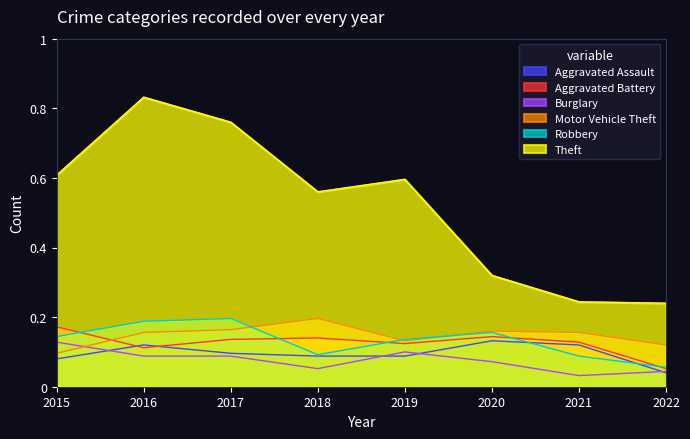

Reading left to right, extract all data points from this chart.

Aggravated Assault: 2015=0.1	2016=0.1	2017=0.1	2018=0.1	2019=0.1	2020=0.1	2021=0.1	2022=0.0
Aggravated Battery: 2015=0.2	2016=0.1	2017=0.1	2018=0.1	2019=0.1	2020=0.1	2021=0.1	2022=0.1
Burglary: 2015=0.1	2016=0.1	2017=0.1	2018=0.1	2019=0.1	2020=0.1	2021=0.0	2022=0.0
Motor Vehicle Theft: 2015=0.1	2016=0.2	2017=0.2	2018=0.2	2019=0.1	2020=0.2	2021=0.2	2022=0.1
Robbery: 2015=0.1	2016=0.2	2017=0.2	2018=0.1	2019=0.1	2020=0.2	2021=0.1	2022=0.1
Theft: 2015=0.6	2016=0.8	2017=0.8	2018=0.6	2019=0.6	2020=0.3	2021=0.2	2022=0.2